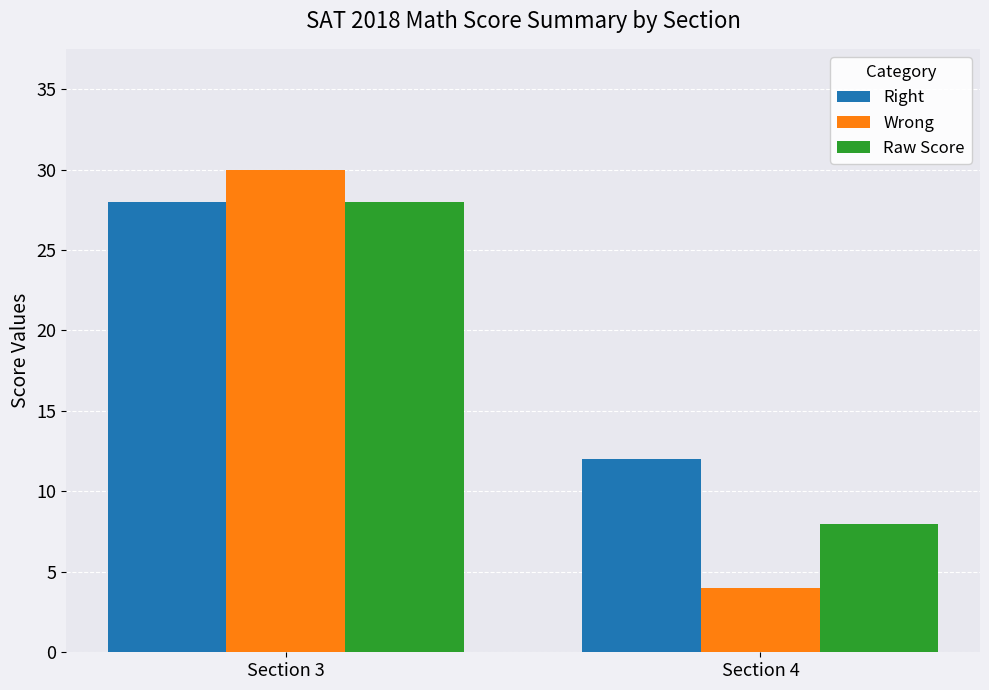

How many bars are there in each group?

3